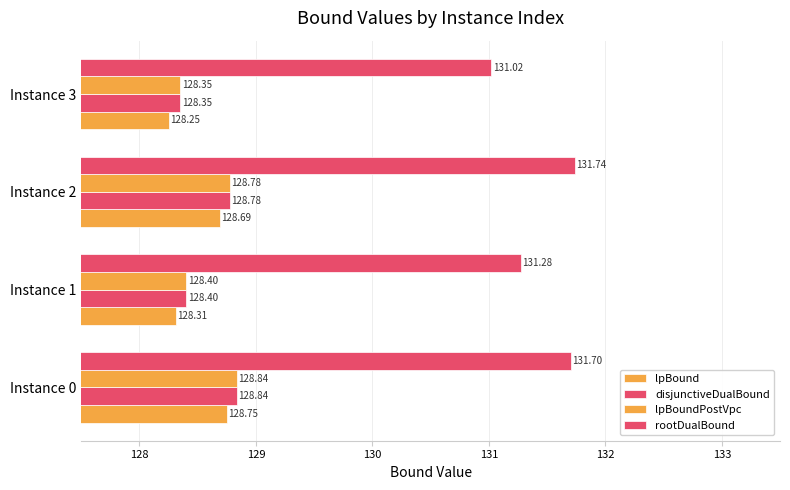

What is the difference between the second highest and second lowest values in the lpBoundPostVpc series?

0.4